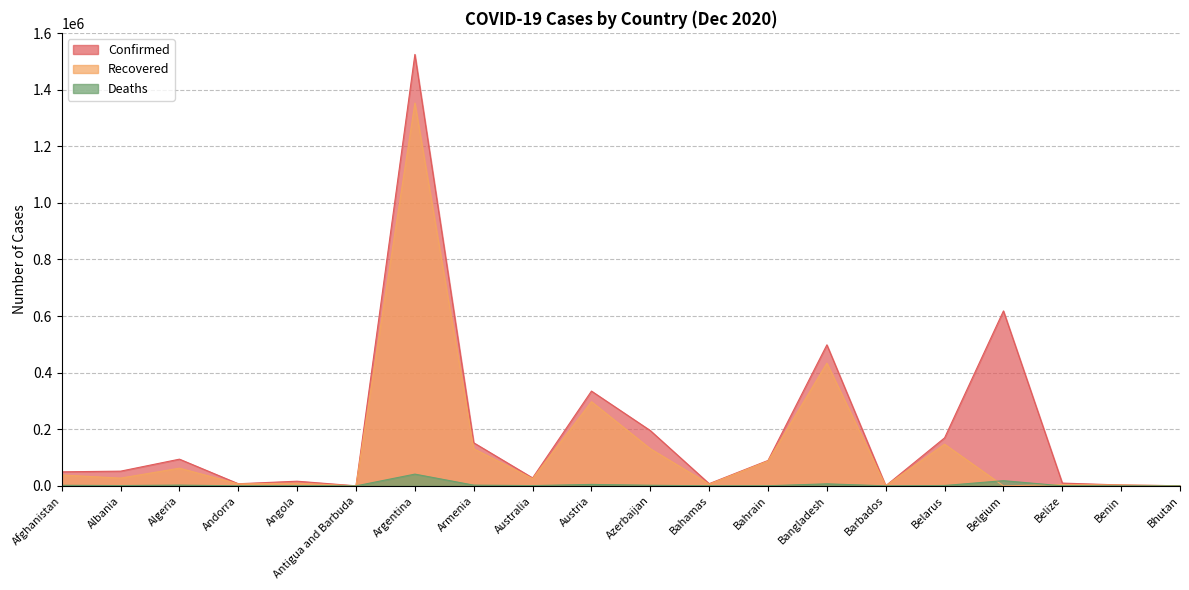

Reading left to right, list all the values displayed in this chart.

Confirmed: Afghanistan=49621	Albania=52004	Algeria=94371	Andorra=7519	Angola=16484	Antigua and Barbuda=151	Argentina=1524372	Armenia=152253	Australia=28094	Austria=334913	Azerbaijan=195422	Bahamas=7733	Bahrain=89743	Bangladesh=498293	Barbados=305	Belarus=169648	Belgium=618204	Belize=9791	Benin=3152	Bhutan=442
Recovered: Afghanistan=38540	Albania=27426	Algeria=62487	Andorra=6919	Angola=9266	Antigua and Barbuda=141	Argentina=1352556	Armenia=131213	Australia=25700	Austria=297424	Azerbaijan=131252	Bahamas=6109	Bahrain=87846	Bangladesh=433614	Barbados=278	Belarus=147316	Belgium=0	Belize=4779	Benin=2972	Bhutan=419
Deaths: Afghanistan=2030	Albania=1066	Algeria=2647	Andorra=80	Angola=382	Antigua and Barbuda=5	Argentina=41534	Armenia=2596	Australia=908	Austria=5127	Azerbaijan=2133	Bahamas=164	Bahrain=349	Bangladesh=7217	Barbados=7	Belarus=1308	Belgium=18371	Belize=213	Benin=44	Bhutan=0